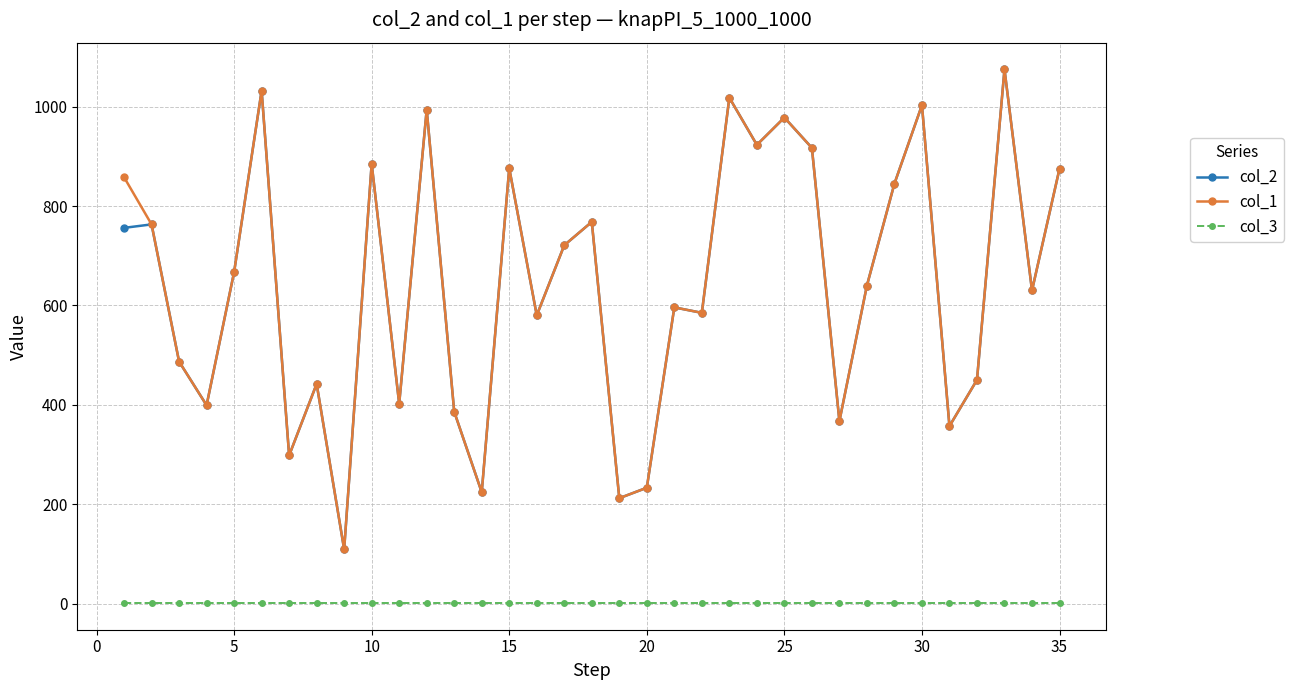

At how many categories does at least one series exceed 807?

13